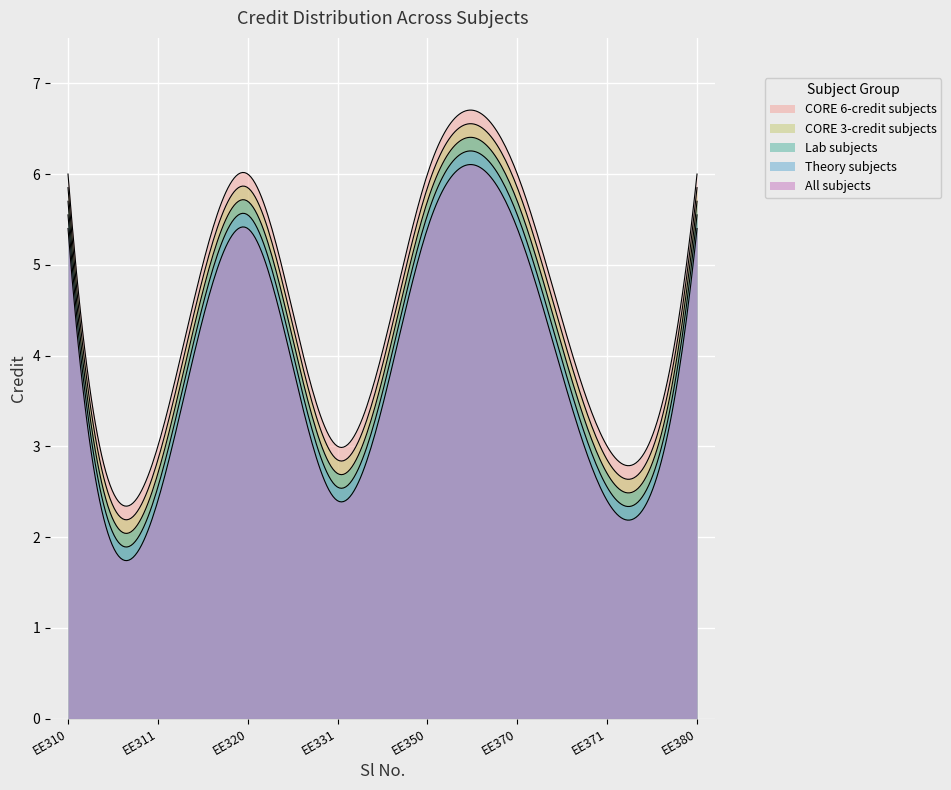

At which category does the chart reach its peak across all series?

EE310